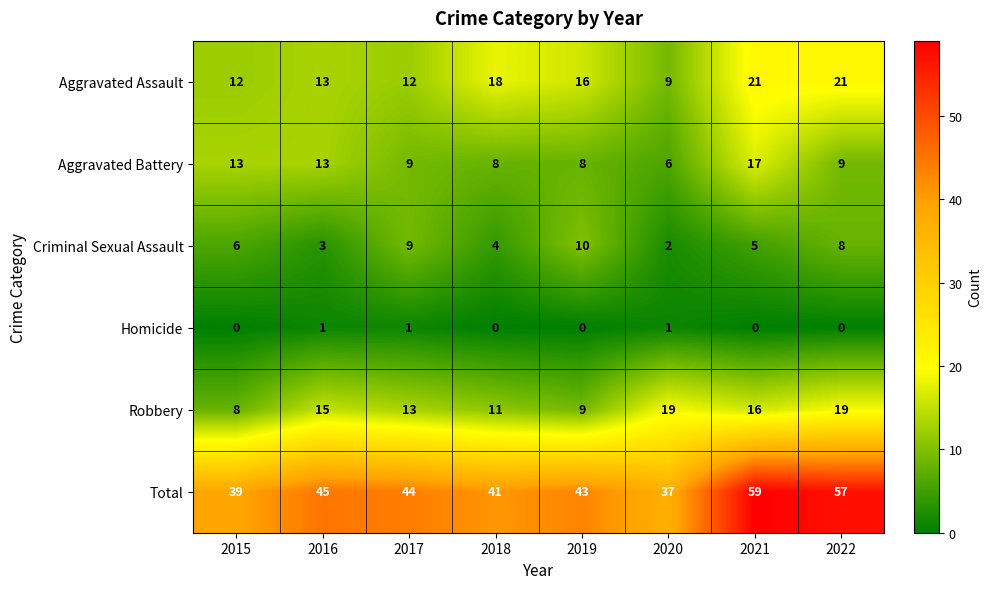

Where does the Aggravated Assault series first go above 16?

2018